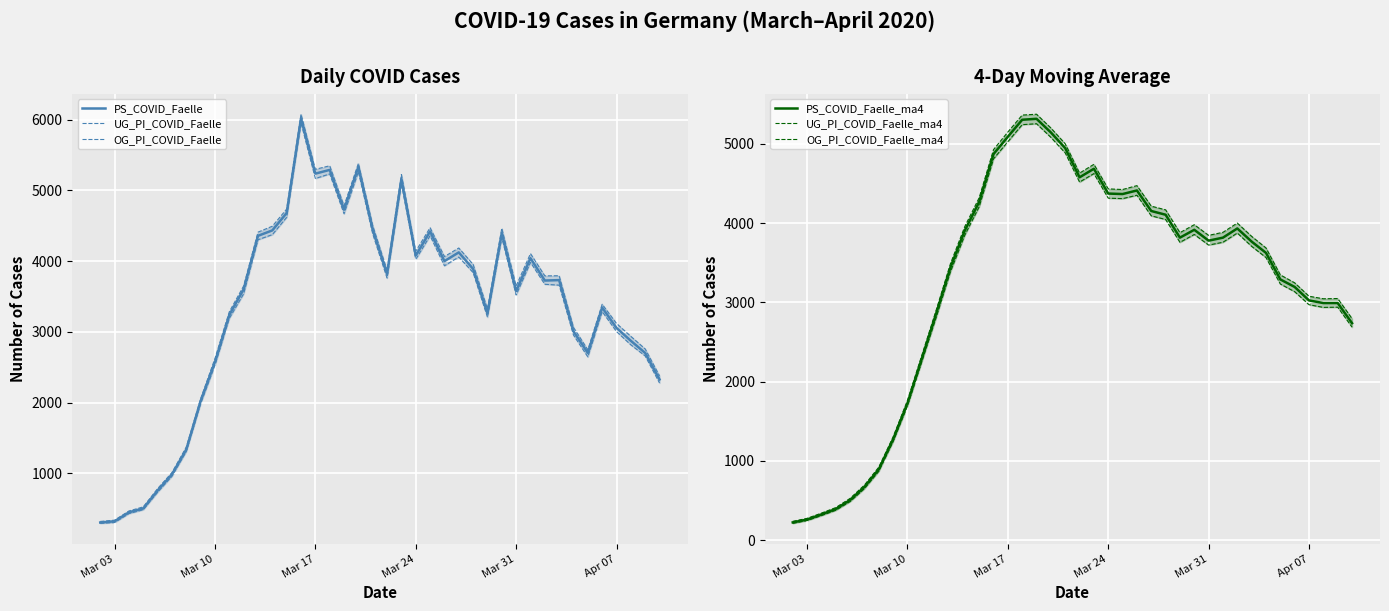

Does the chart display data point markers on the line(s)?

No